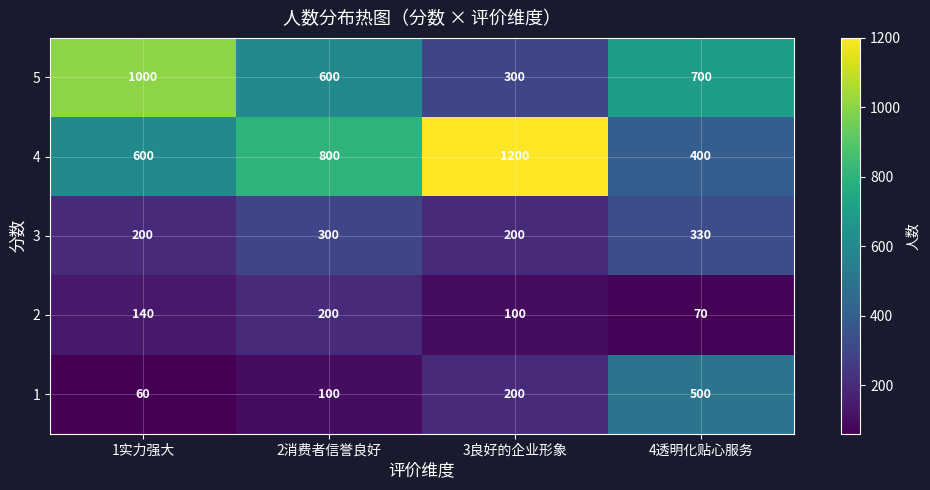

What is the sum of all 3 values?

1030